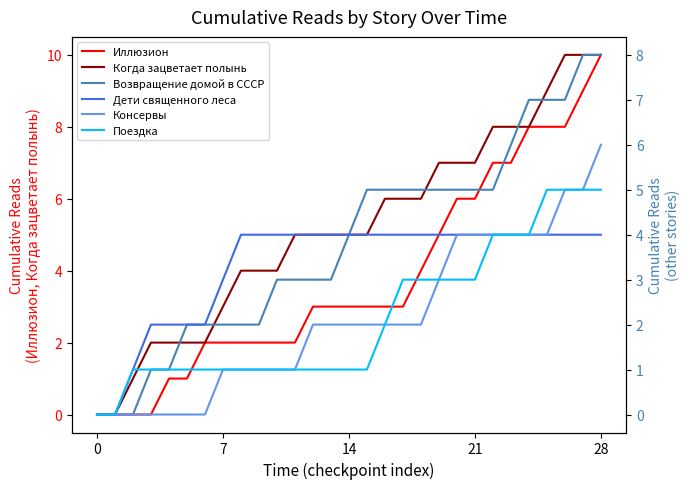

The Консервы series shows 1 at 8. True or false?

True